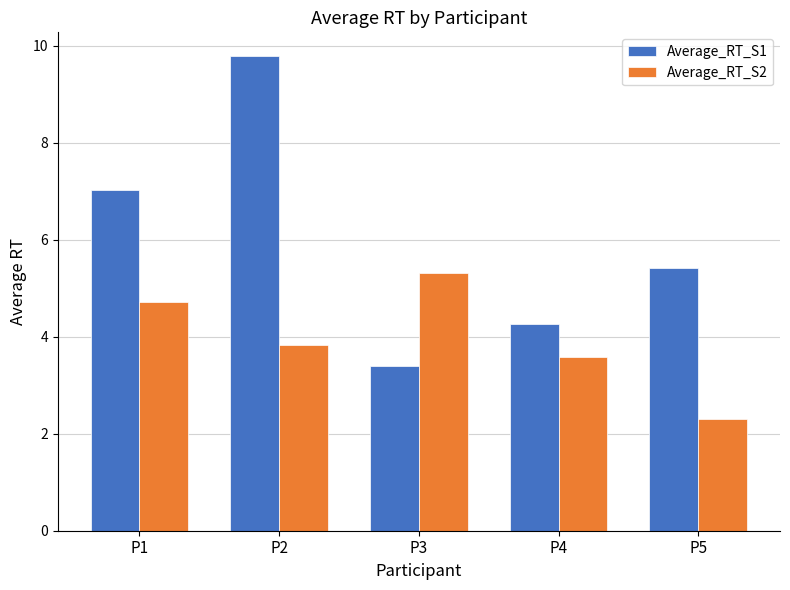

True or false: Average_RT_S2 has a value of 0.9 at P5.

False